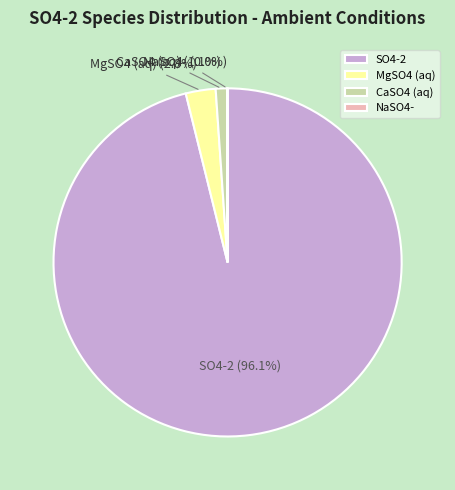

What percentage is NOT represented by SO4-2?

3.9%